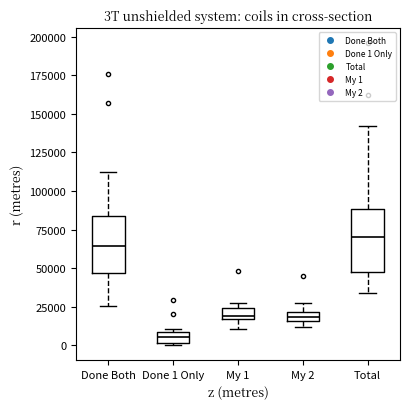

Which box's median line is the highest?

Total